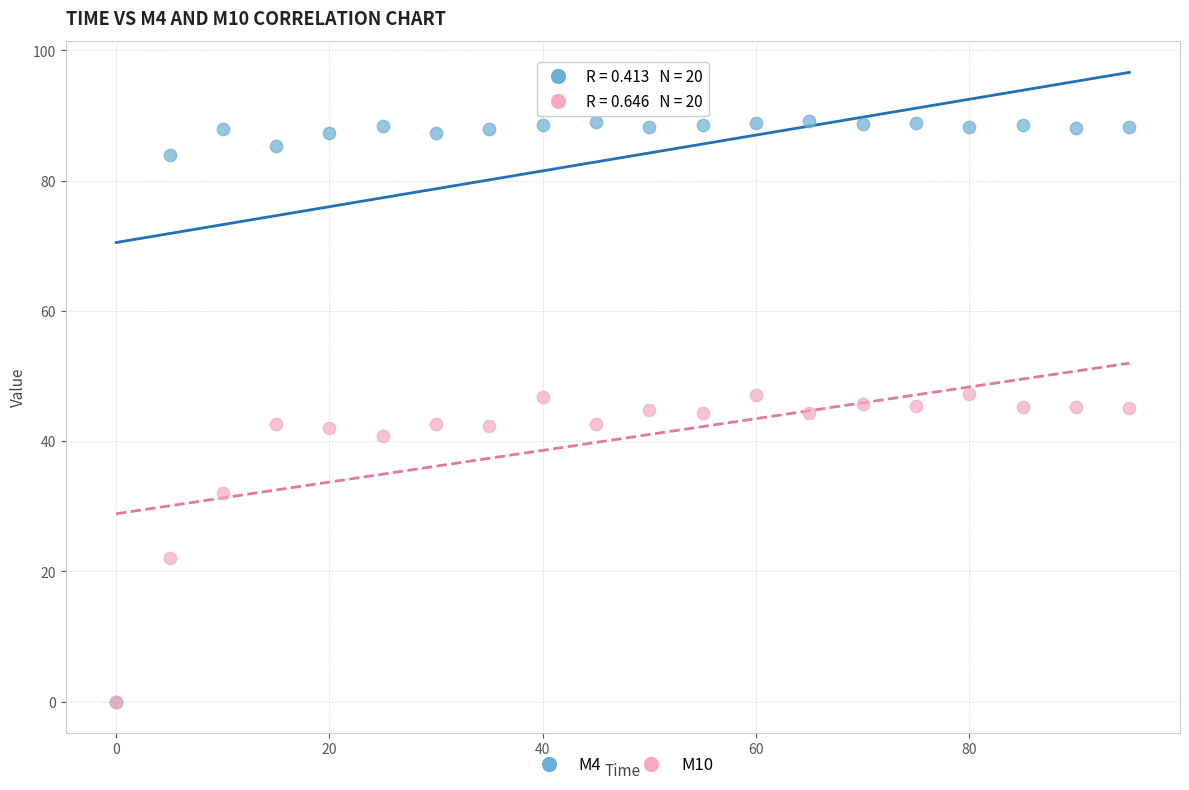

Which series reaches the maximum Y coordinate?

M4